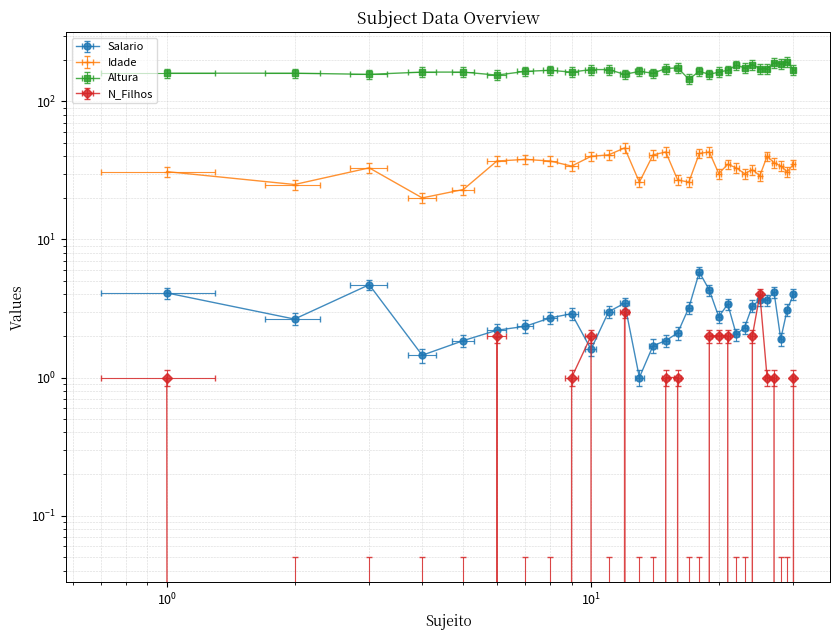

Which label corresponds to the largest value in the chart?

29